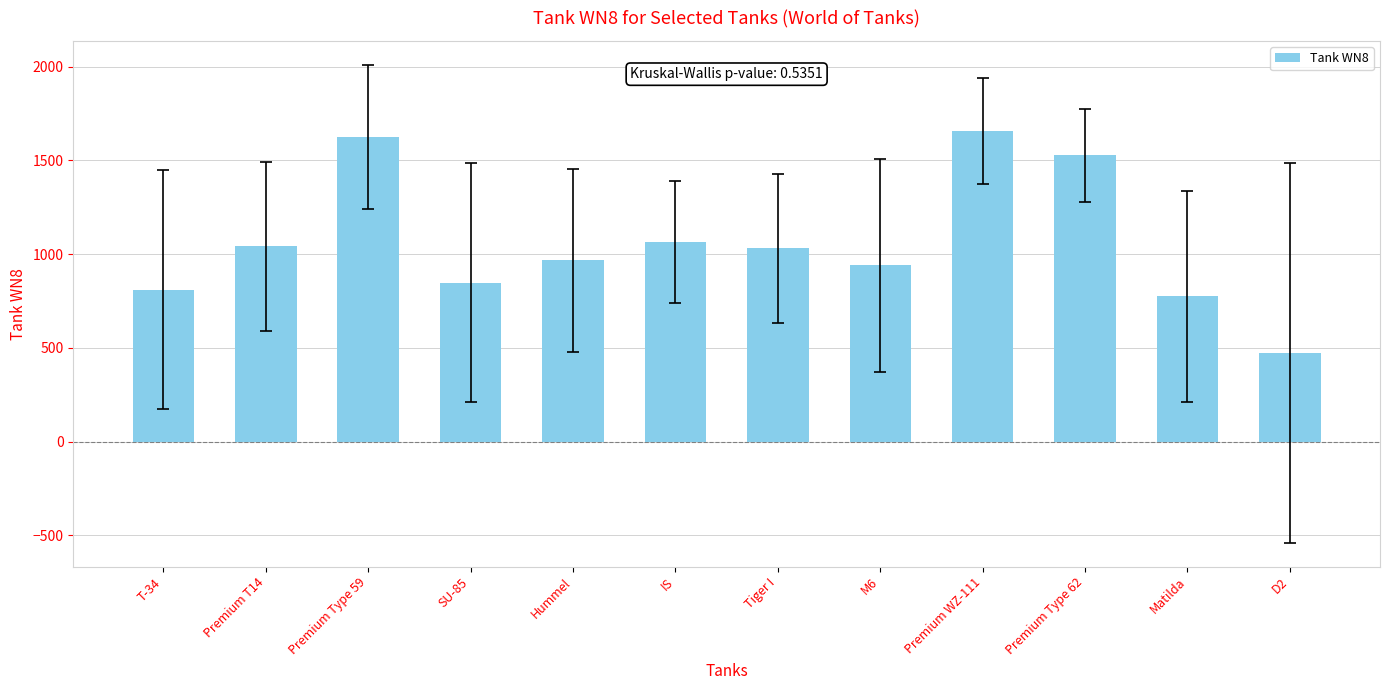

What is the difference between the values at IS and Premium Type 62?

461